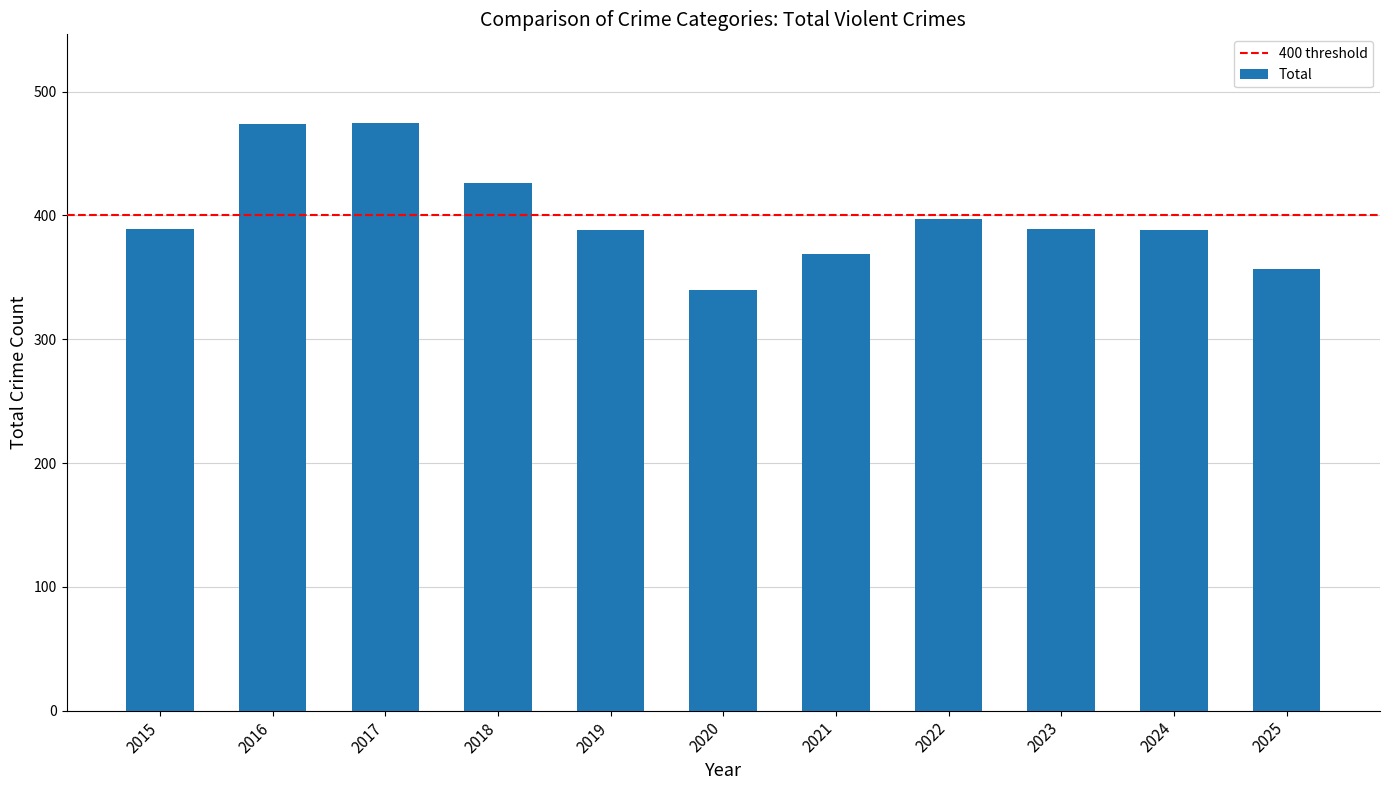

The value at 2021 is 644. True or false?

False